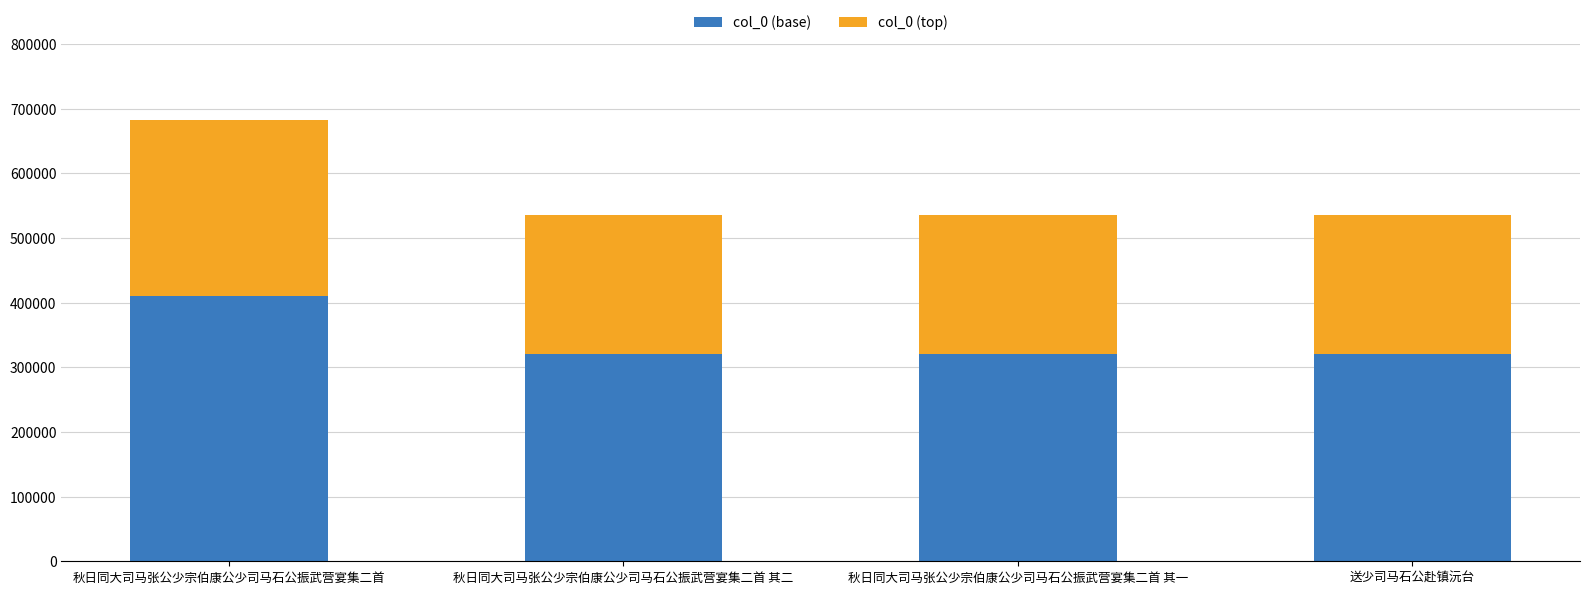

What is the highest value of the col_0 (base) series?

409753